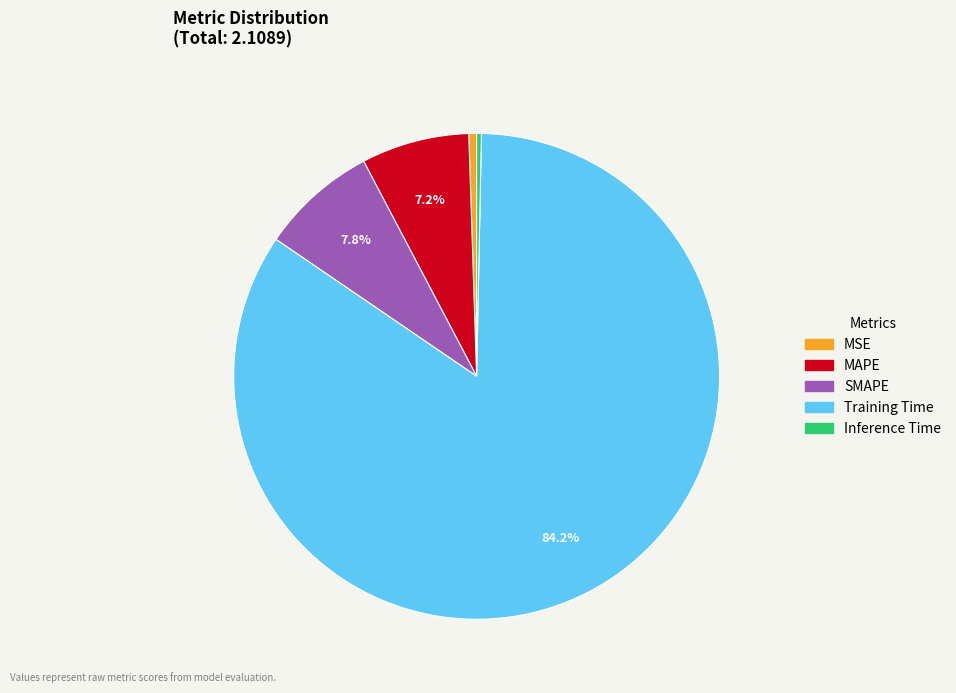

To the nearest percent, what is the difference between the MSE and MAPE slice percentages?

7%